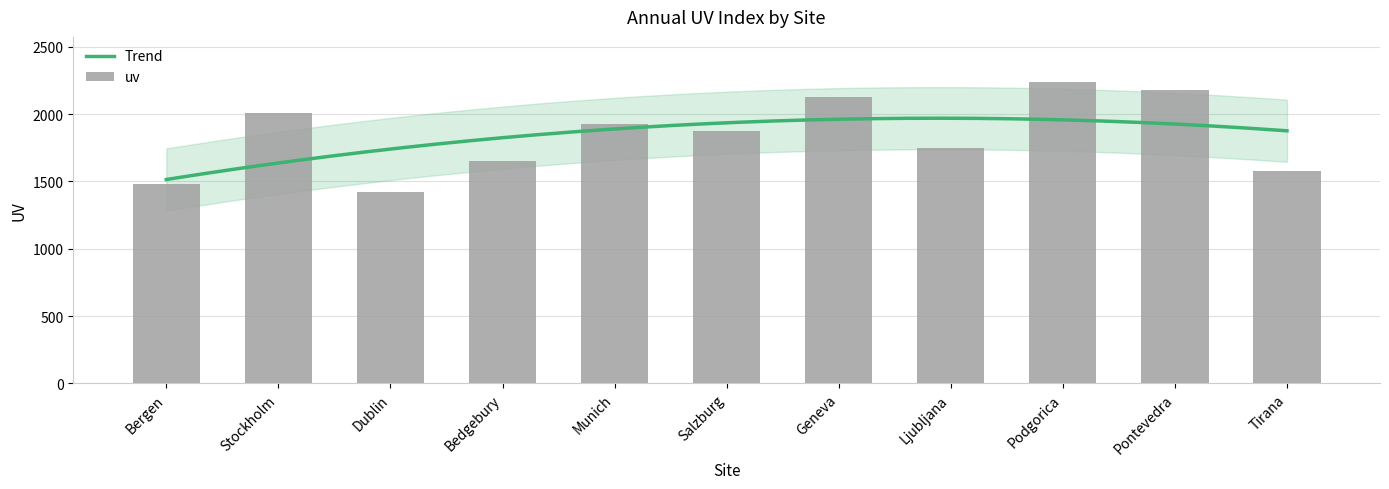

List the labels in order of value, smallest first.

Dublin, Bergen, Tirana, Bedgebury, Ljubljana, Salzburg, Munich, Stockholm, Geneva, Pontevedra, Podgorica